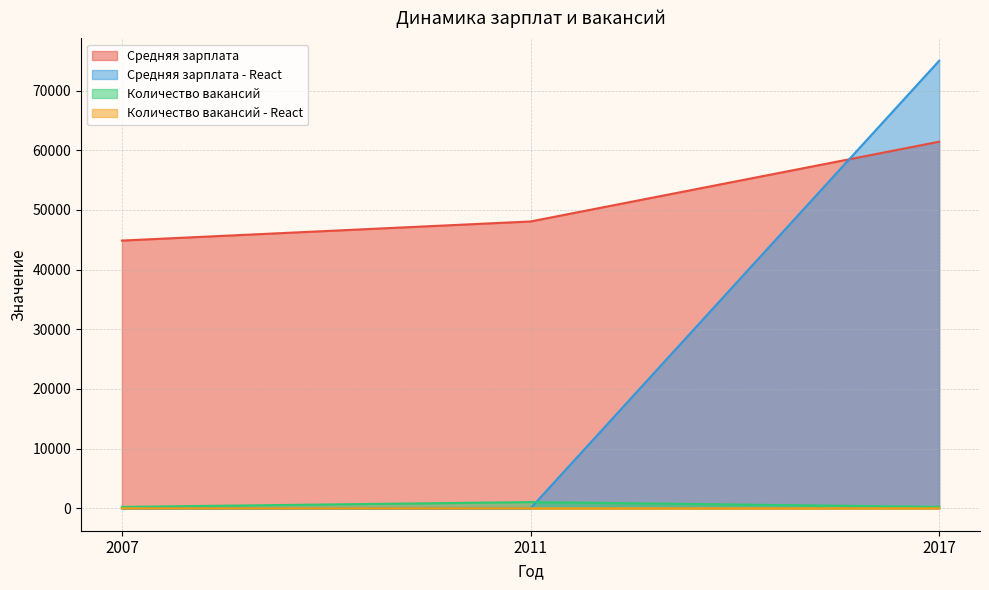

Does the chart have visible grid lines?

Yes